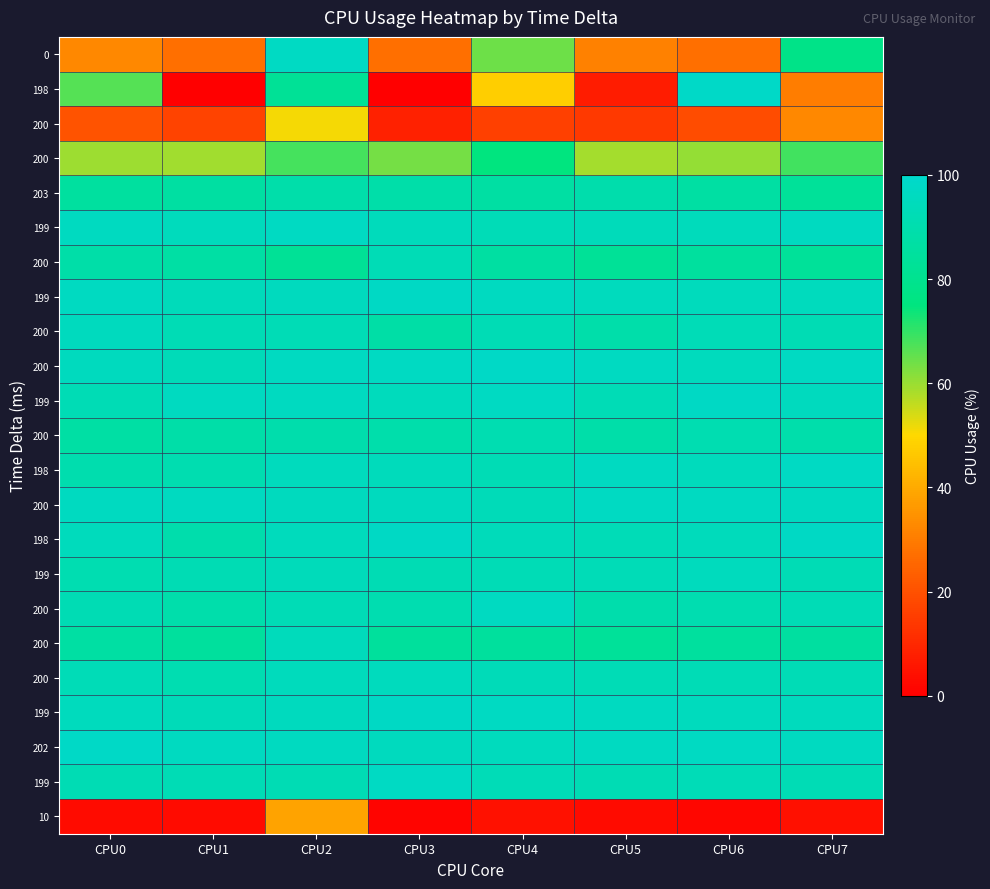

What is the difference between the highest and lowest values at CPU0?

95.0